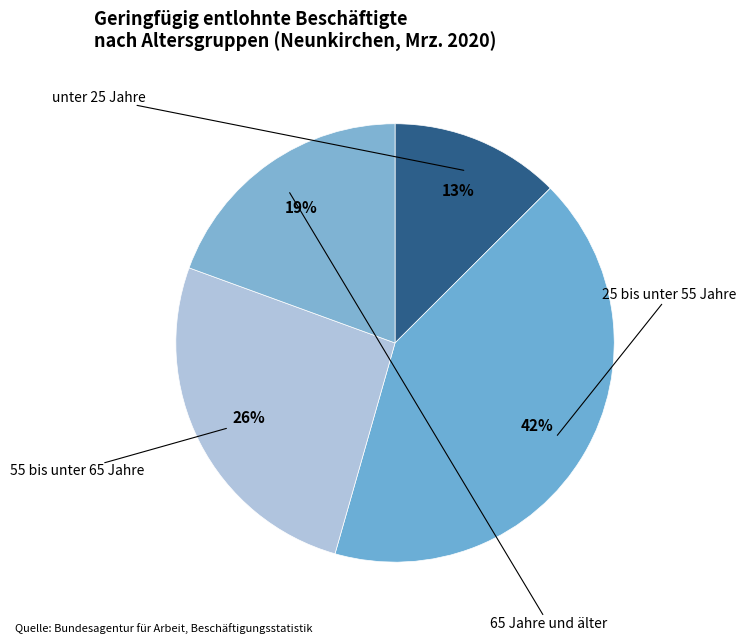

Count the number of slices in the pie.

4